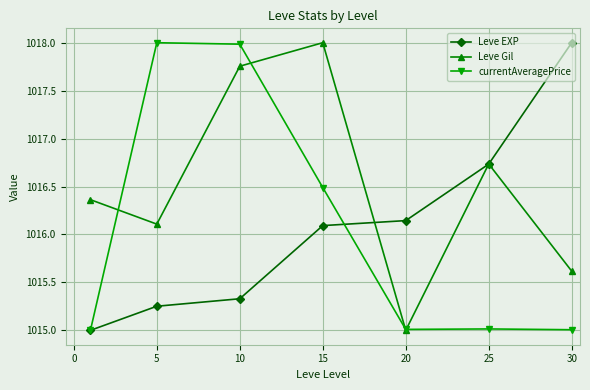

At how many categories does at least one series exceed 1017?

4